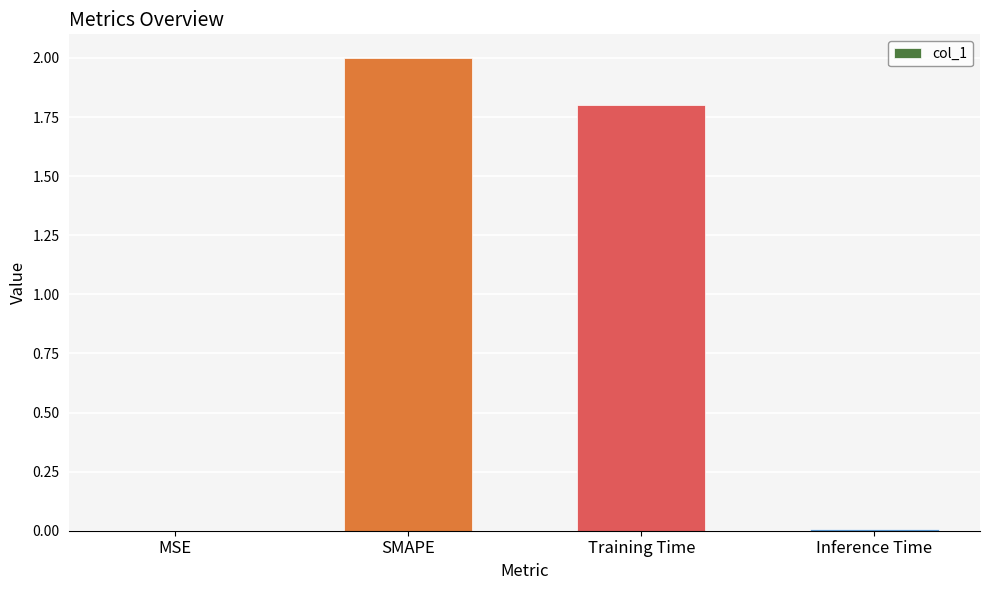

Where is the data nearest to the value 1?

Training Time